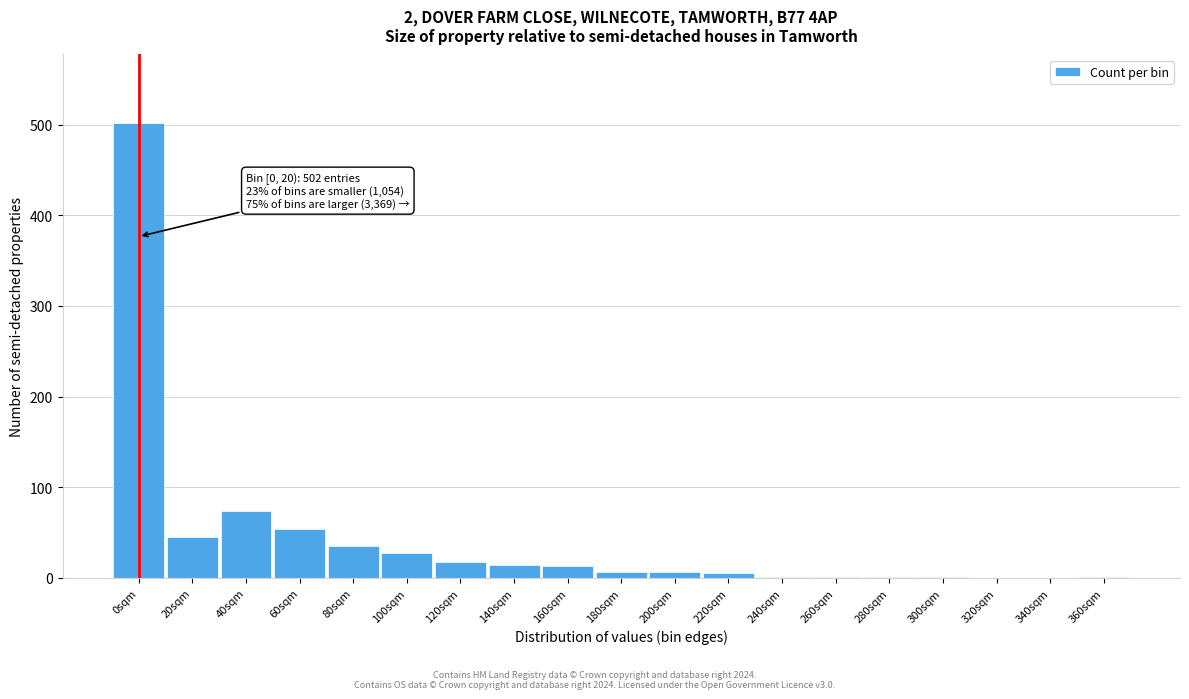

At which category does the chart reach its peak across all series?

0sqm